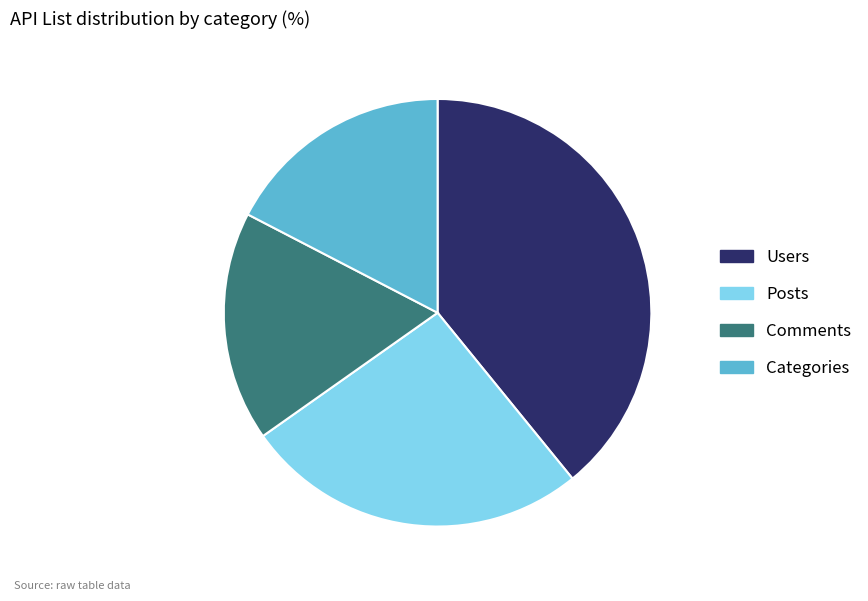

Which has a higher value, Categories or Posts?

Posts